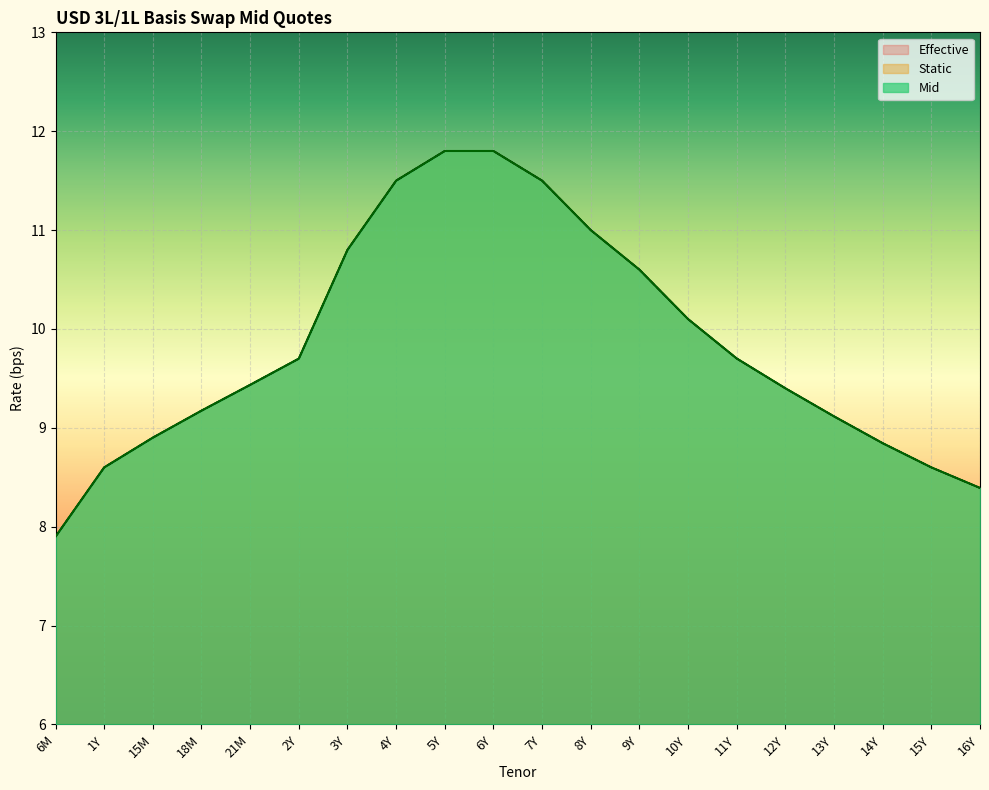

True or false: Static and Mid intersect in this chart.

False